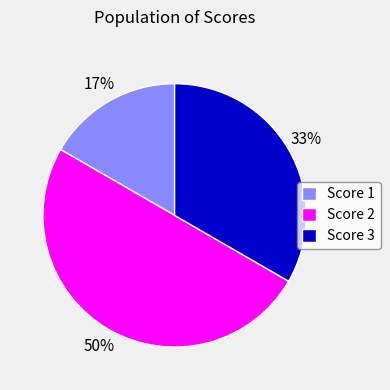

Rank the categories by value from lowest to highest.

Score 1, Score 3, Score 2